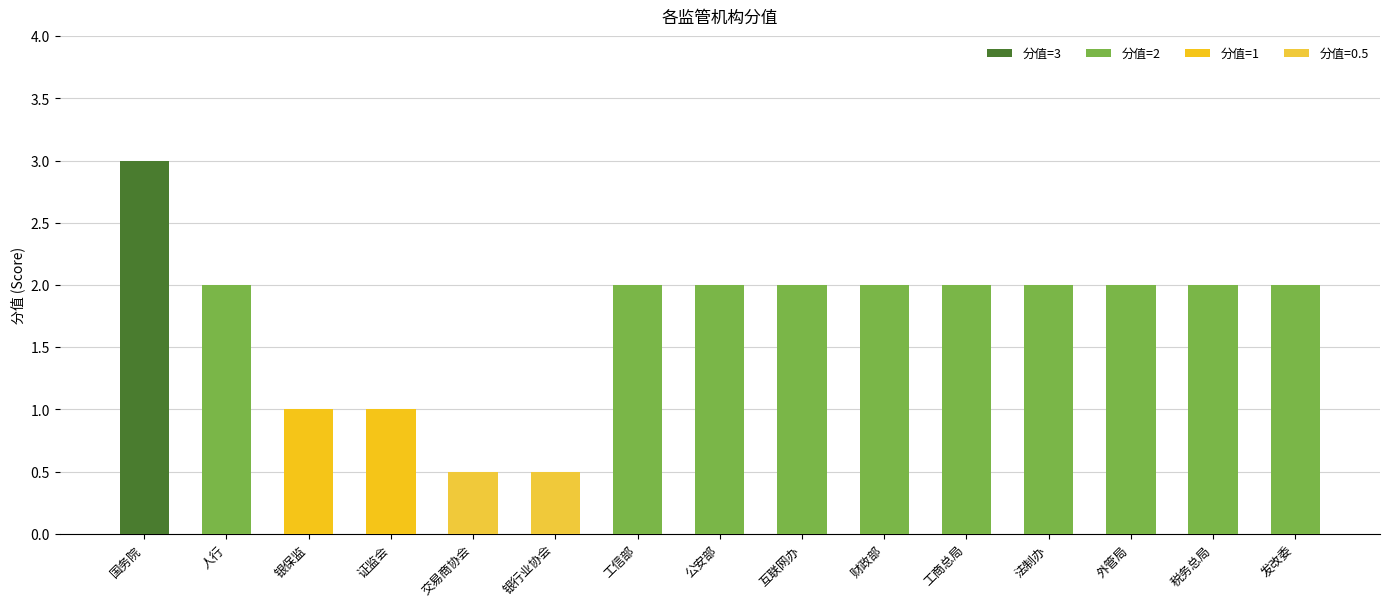

Read the value at 公安部.

2.0